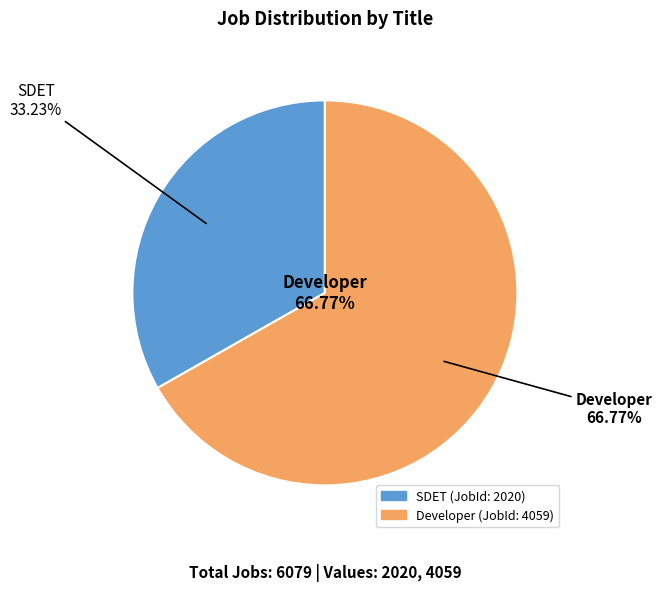

Does any single category account for the majority?

Yes